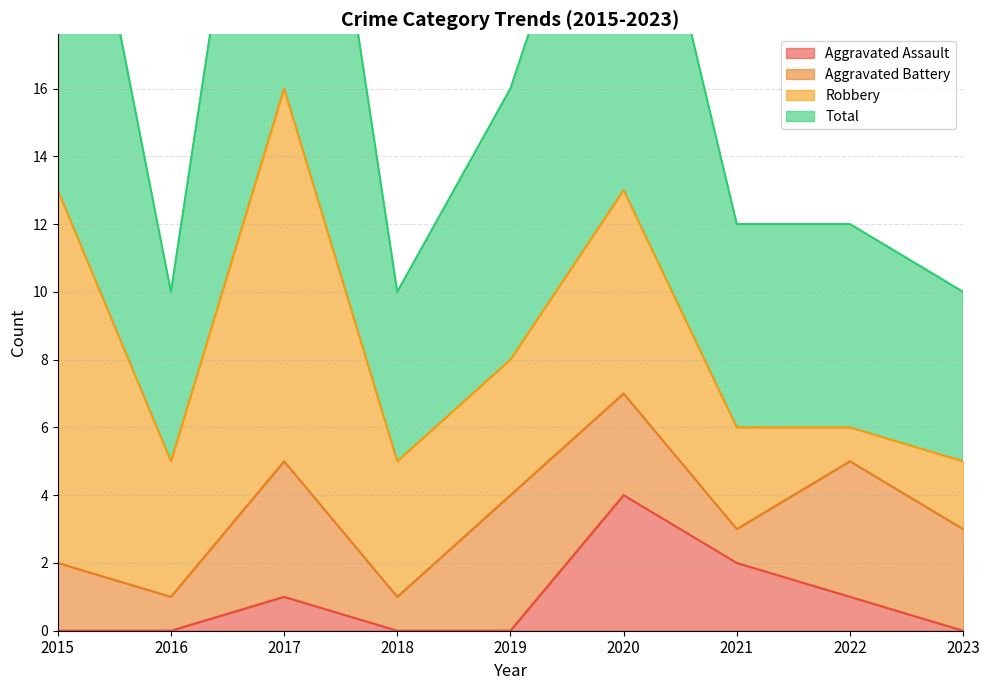

What is the value of the Total point at the 4th from the left?

10